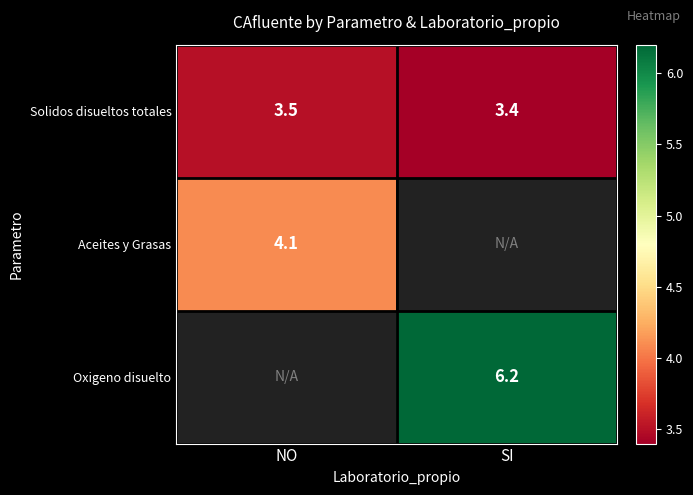

At which label is Solidos disueltos totales closest to 3?

SI